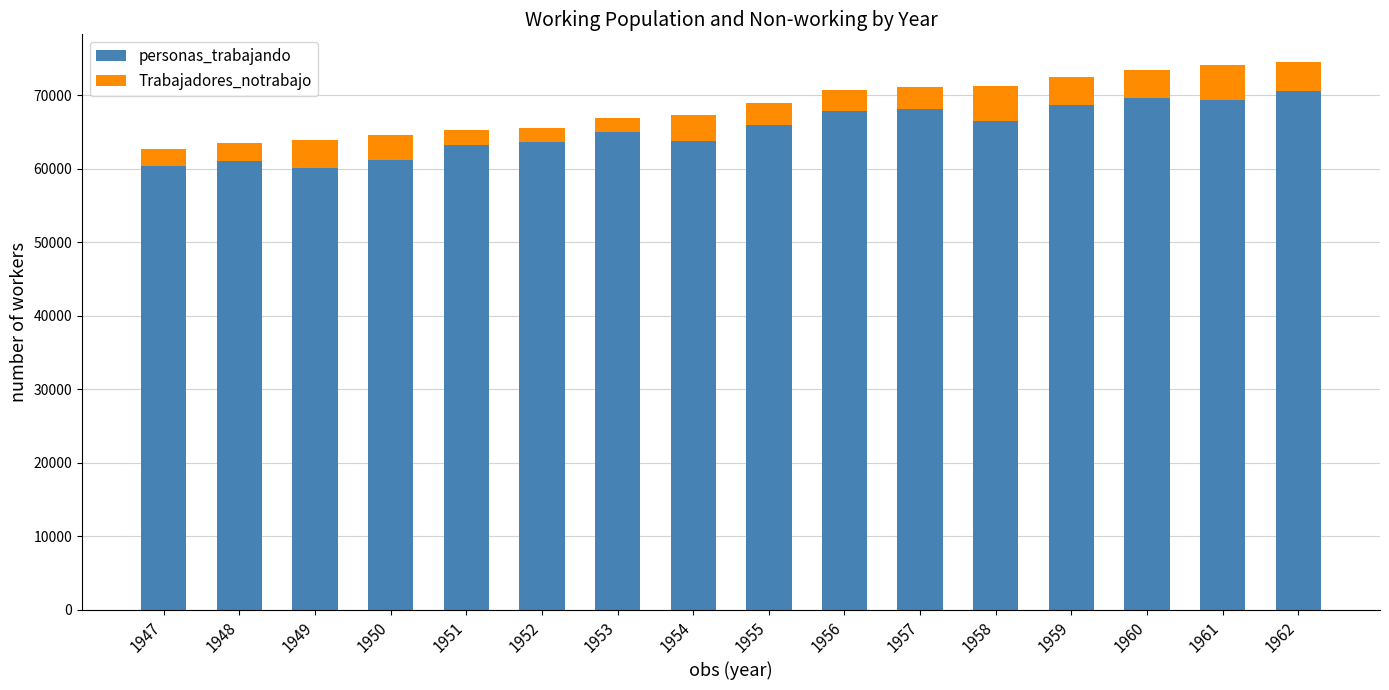

What is the difference between the maximum and minimum values in the personas_trabajando series?

10380